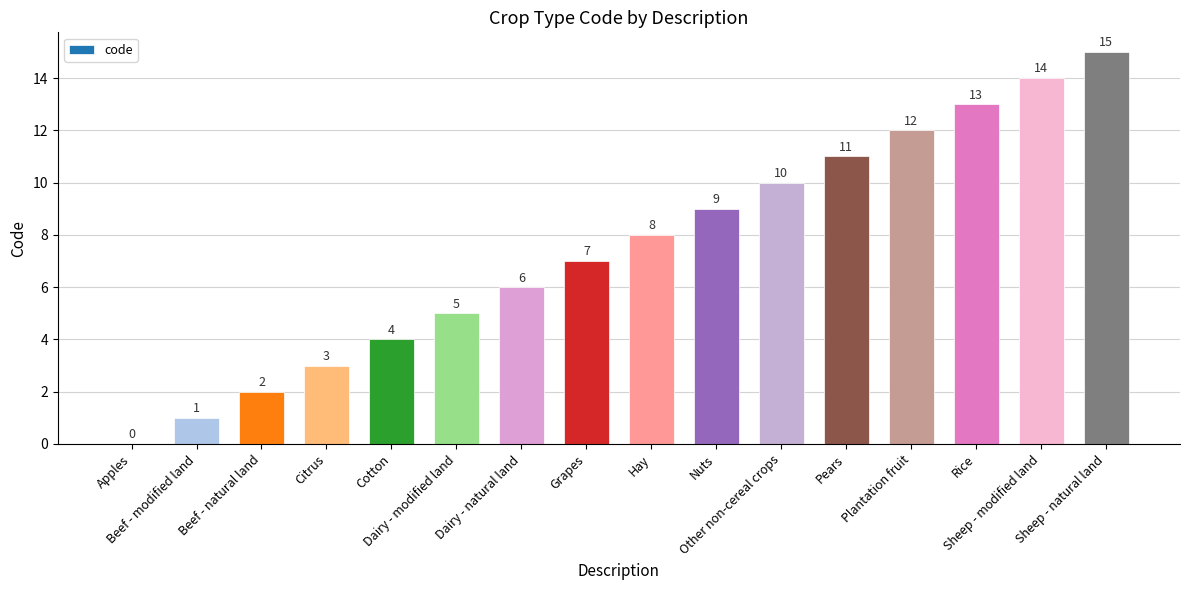

What is the maximum value shown in the chart?

15